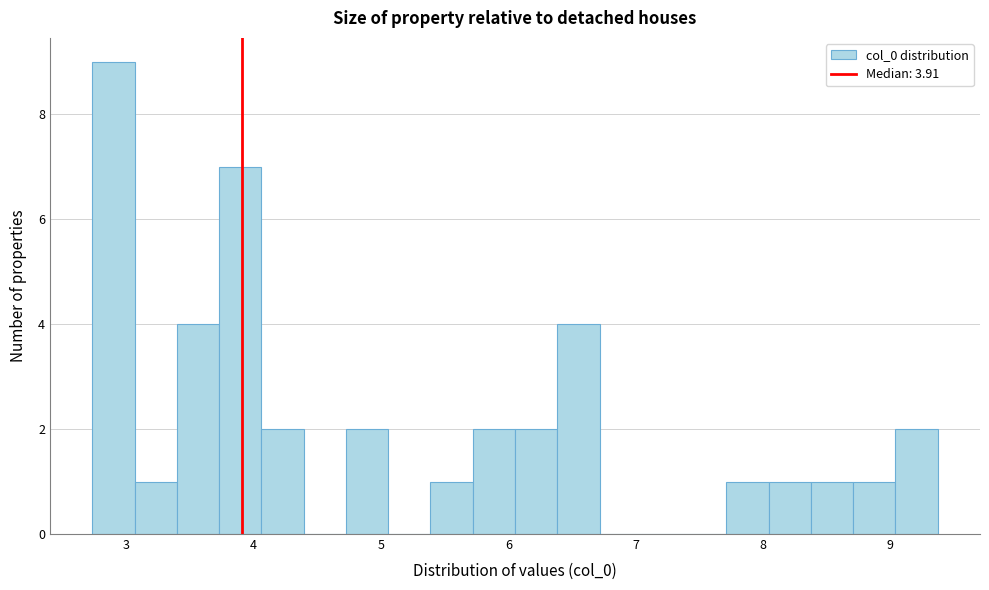

Around what value on the x-axis is the tallest bar? Give the approximate position of its centre, as read against the axis.

2.9